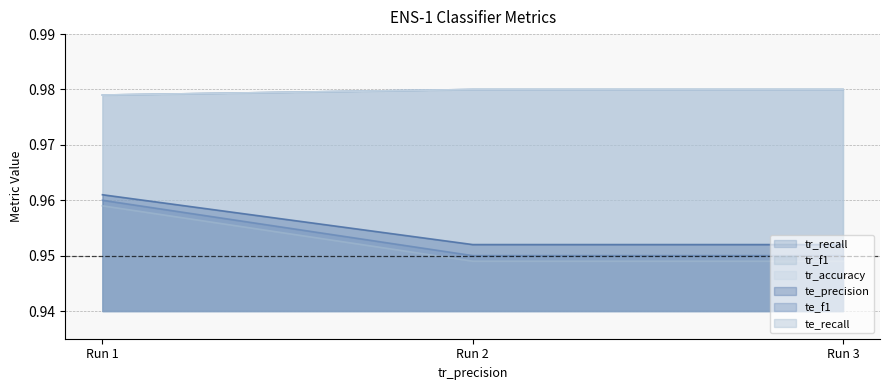

The tr_f1 series shows 1.6 at Run 1. True or false?

False